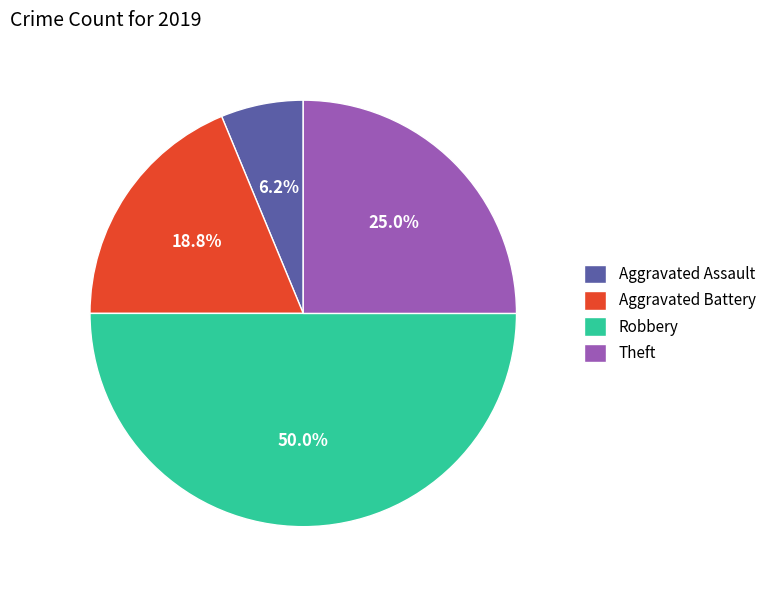

Does Aggravated Assault represent more than half of the total?

No